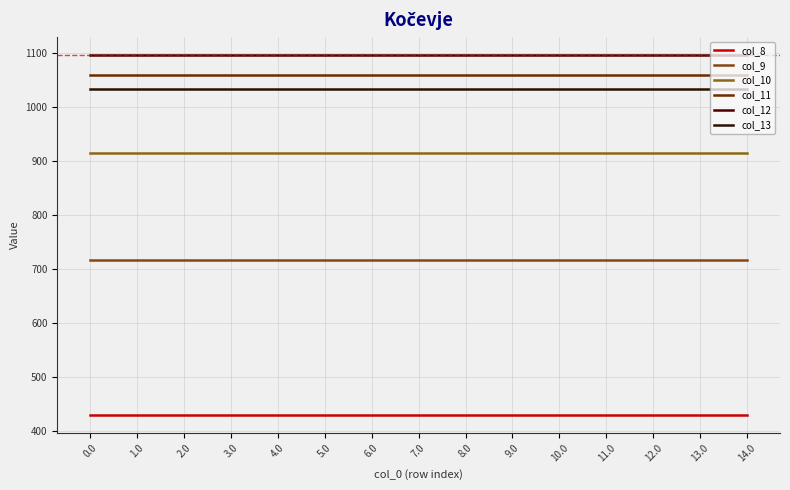

What is the smallest value displayed?

430.3